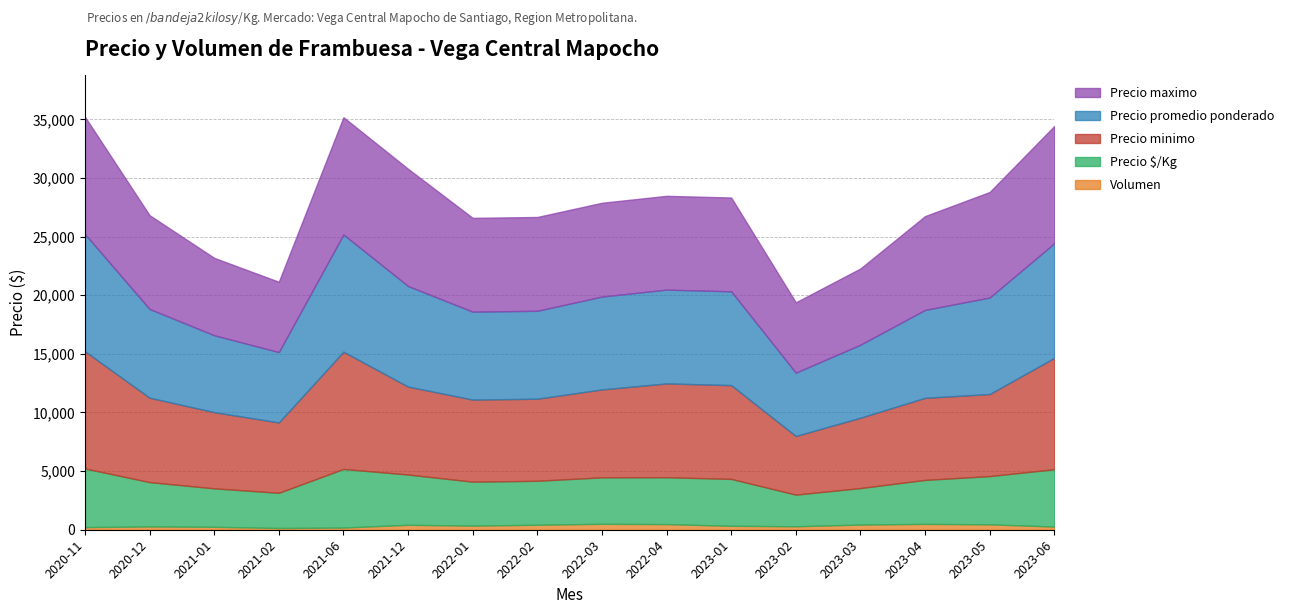

True or false: Precio maximo and Volumen cross at least once.

False